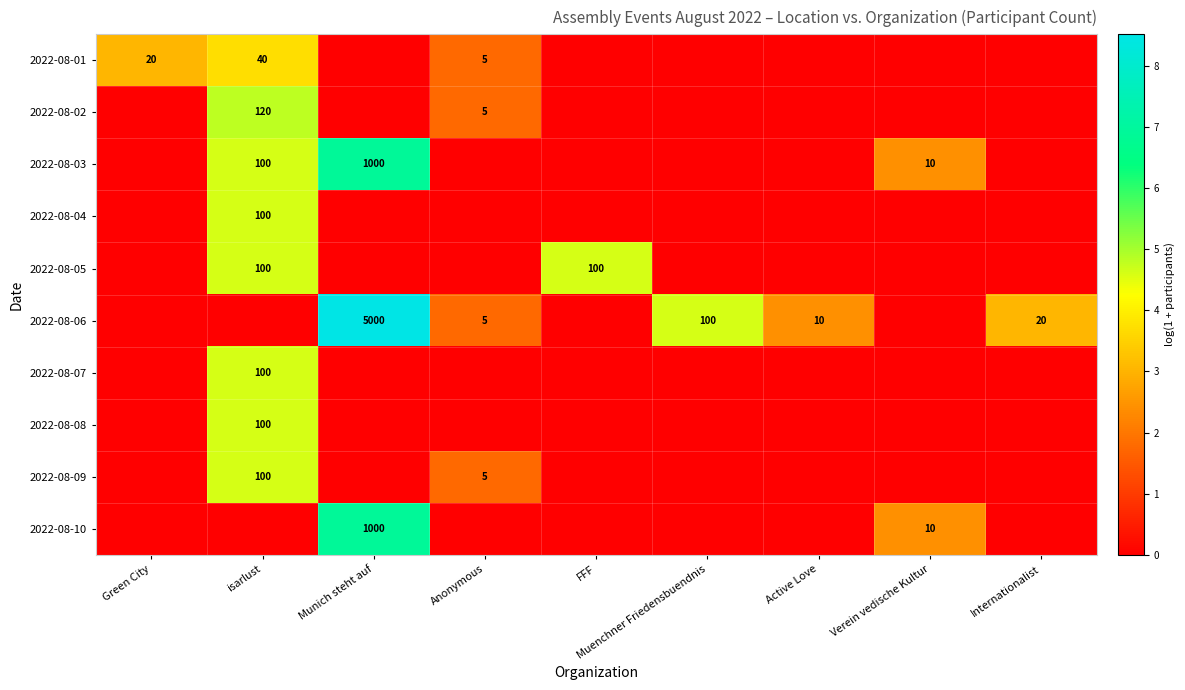

Count the number of data series in this chart.

10